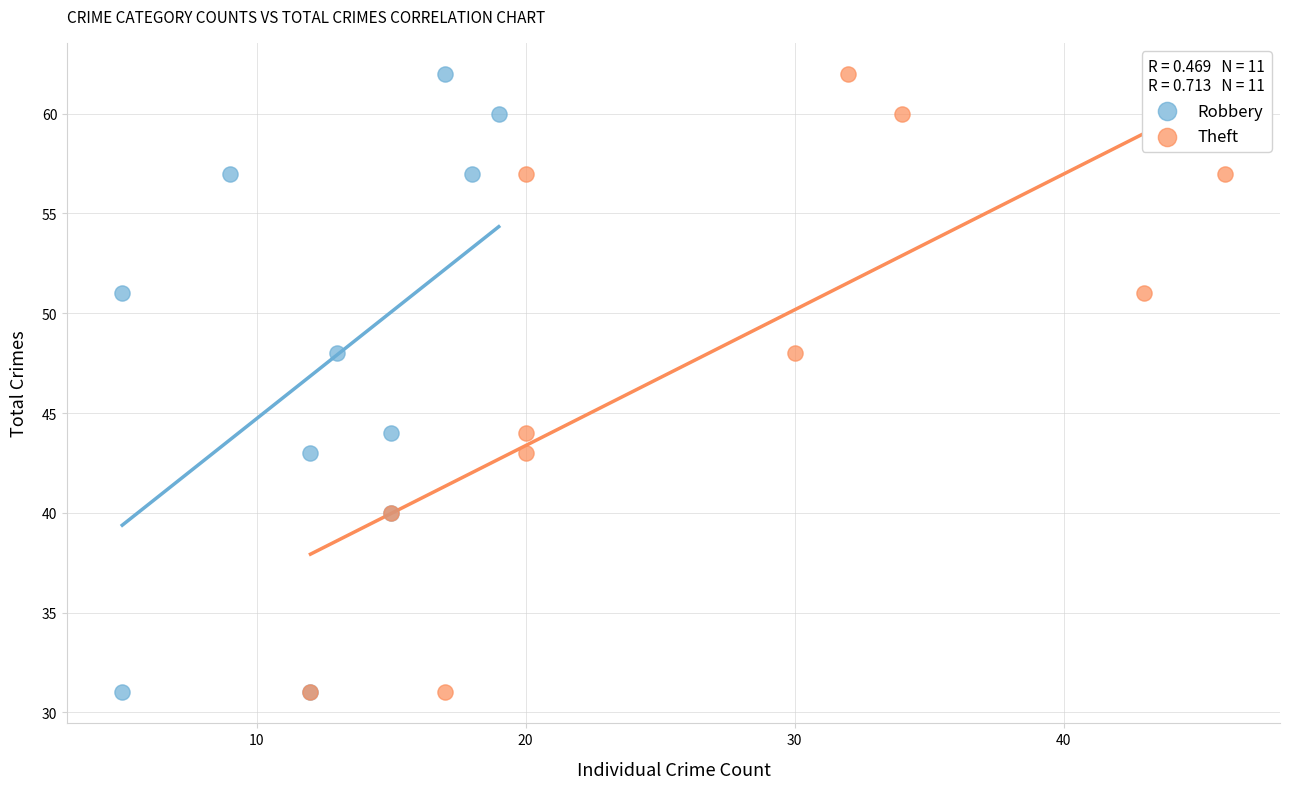

What are all the series names shown in the legend?

Robbery, Theft